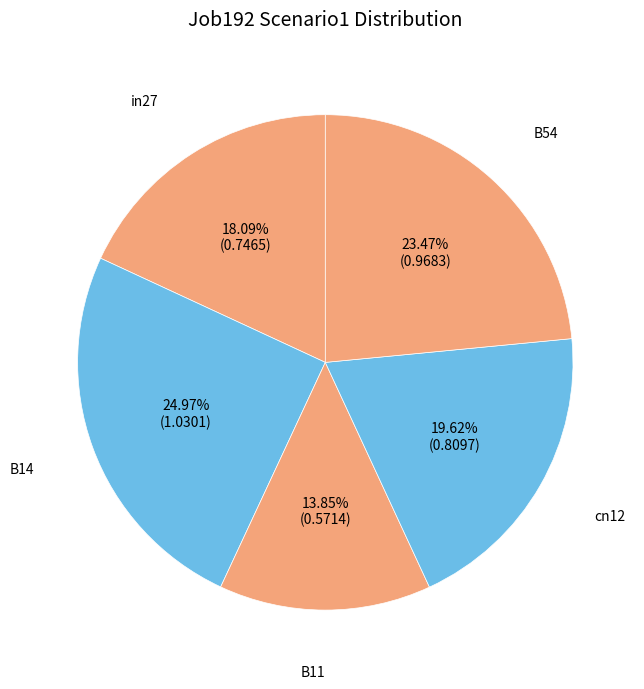

Is there a majority slice in this chart?

No